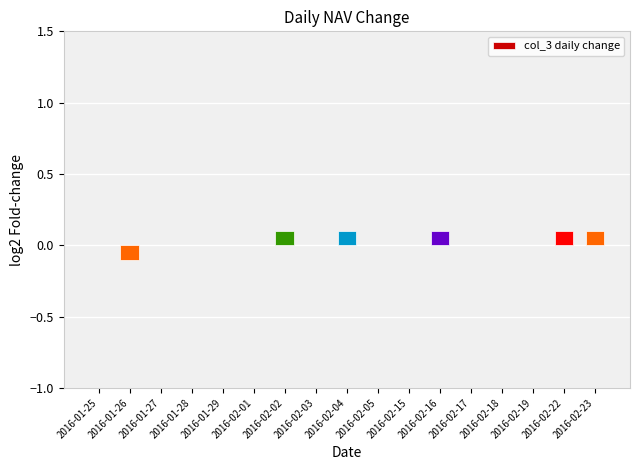

Reading left to right, extract all data points from this chart.

0.0	-0.1	0.0	0.0	0.0	0.0	0.1	0.0	0.1	0.0	0.0	0.1	0.0	0.0	0.0	0.1	0.1